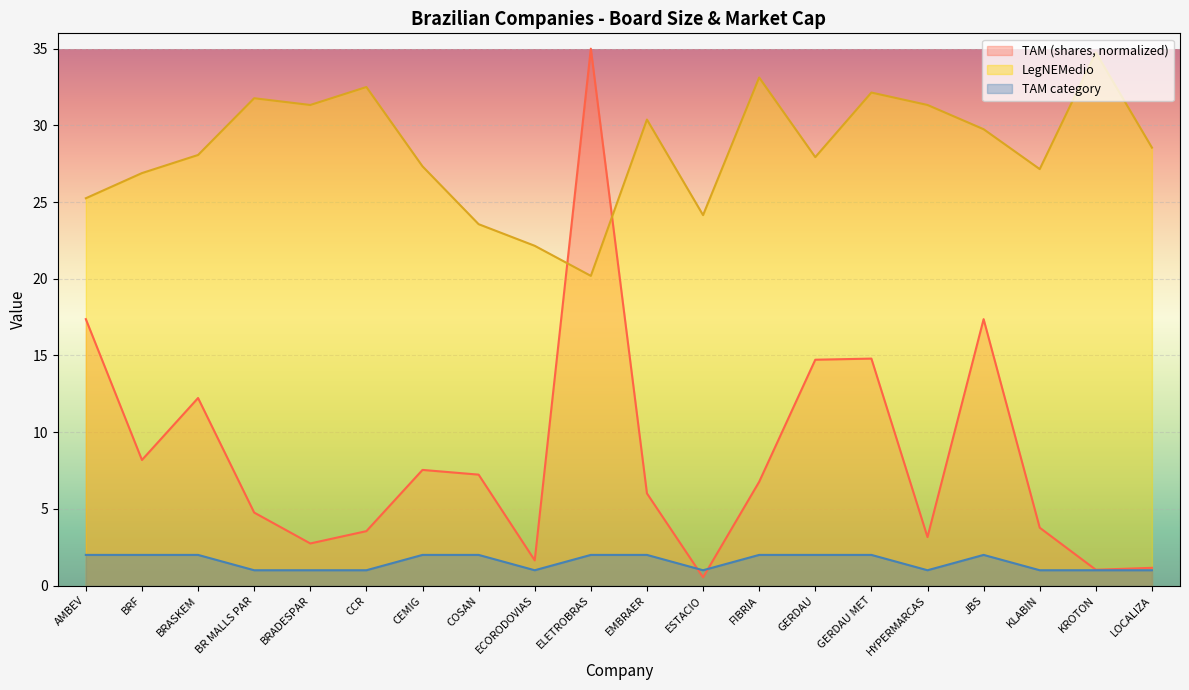

True or false: TAM (shares) has more than 2 points higher than both neighbors.

True